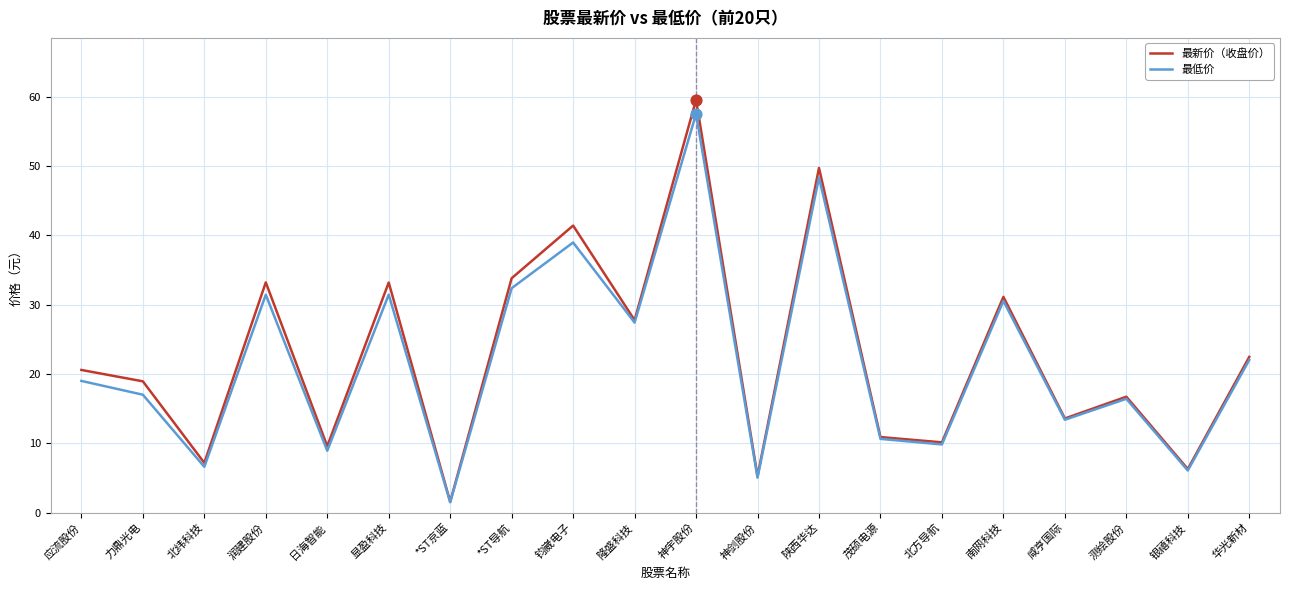

Which series has the widest spread of values?

最新价（收盘价）